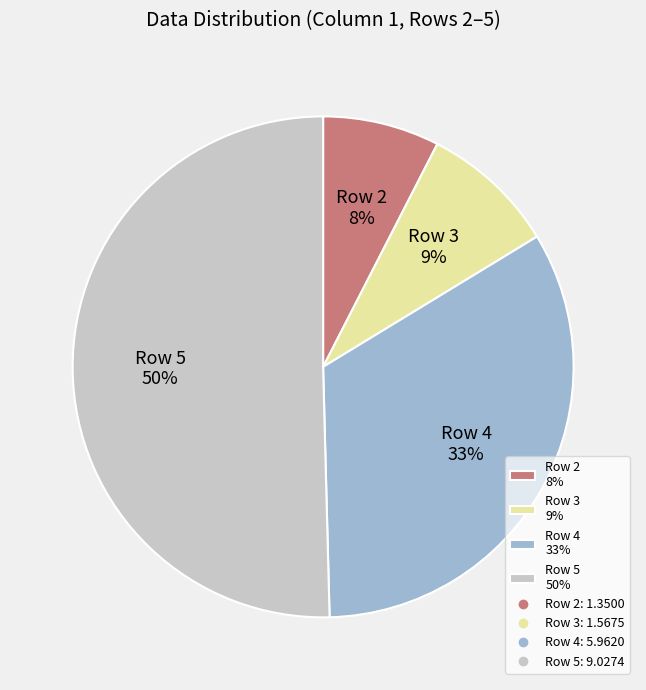

Rank the categories by value from highest to lowest.

Row 5, Row 4, Row 3, Row 2